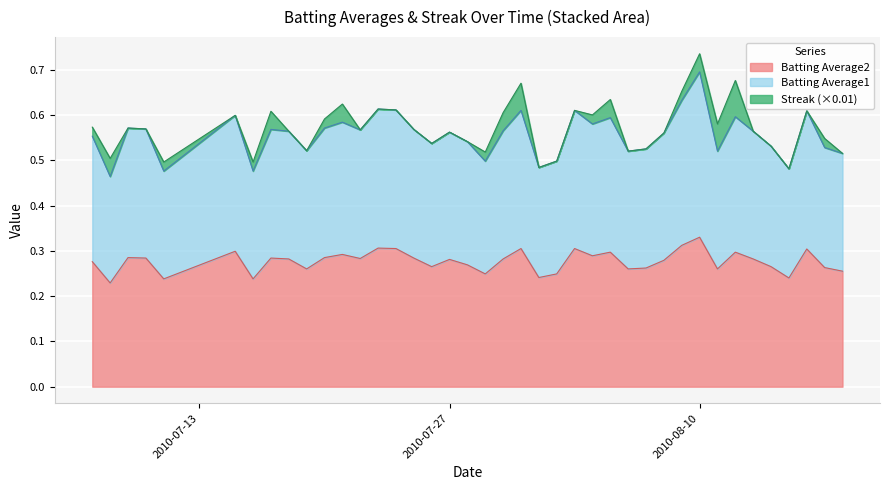

Which category has the highest value in the Batting Average2 series?

2010-08-10